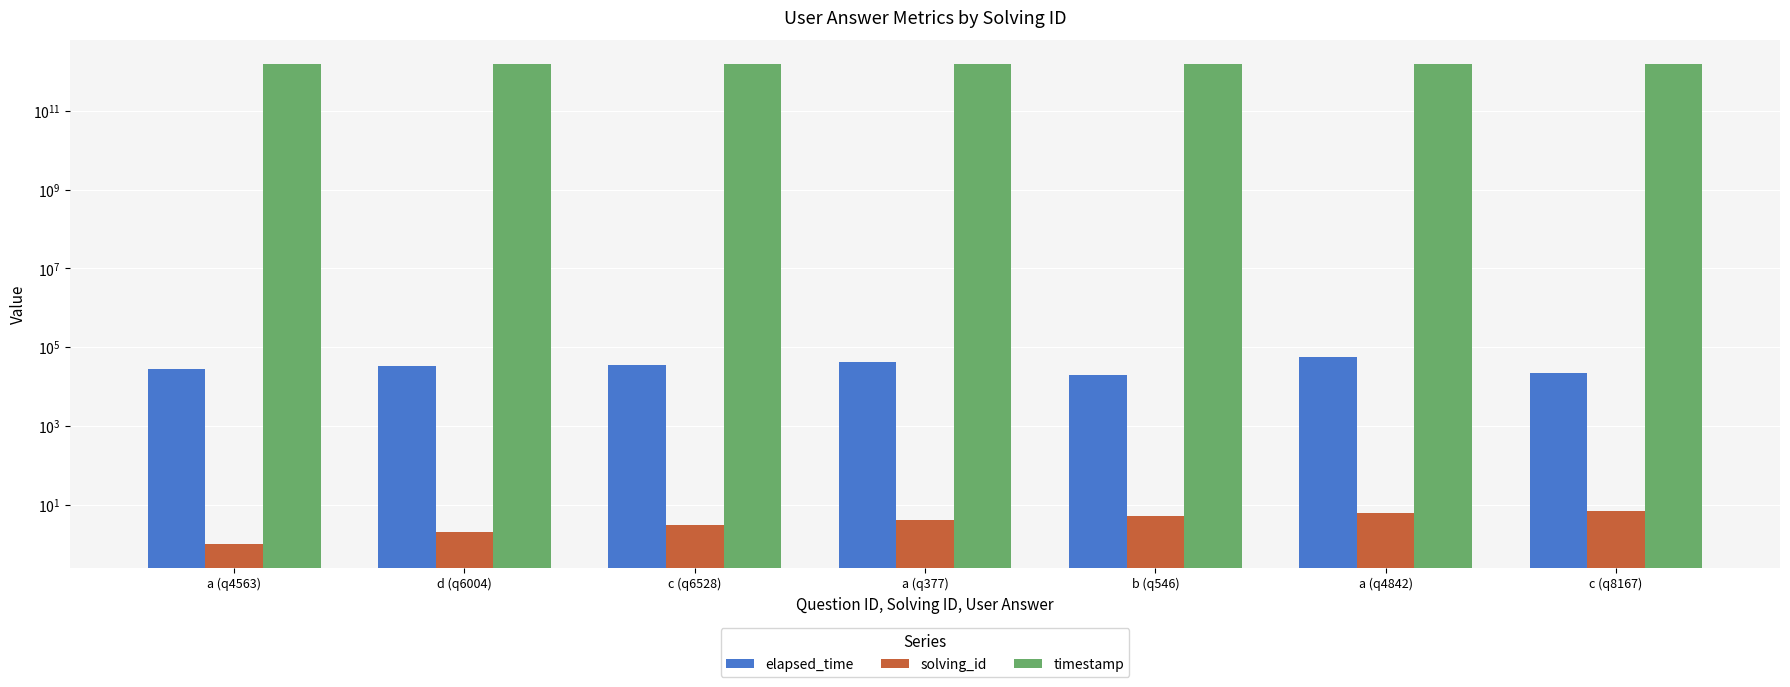

How many values in the elapsed_time series are below 33000?

3